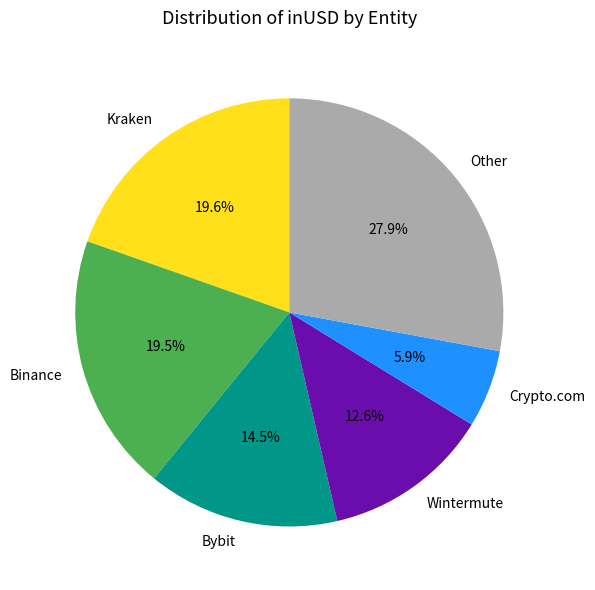

Do Other and Kraken together represent more than half of the pie?

No